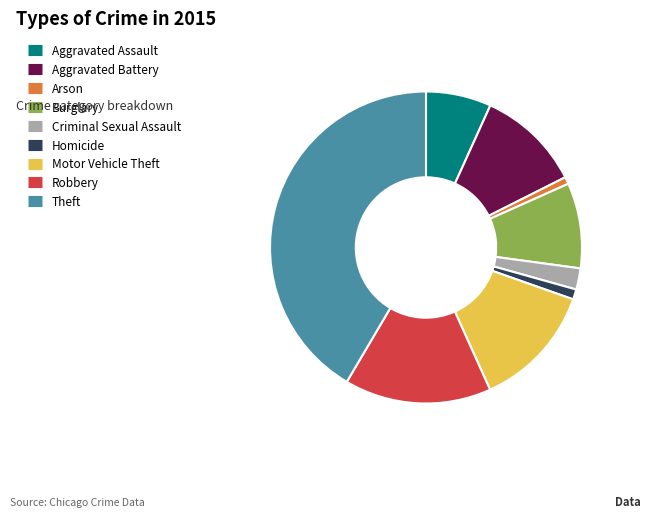

Which slice is the largest?

Theft